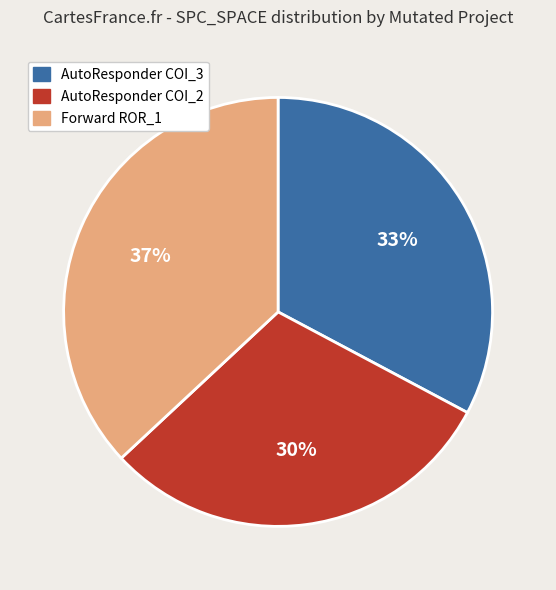

How many segments does this pie chart have?

3